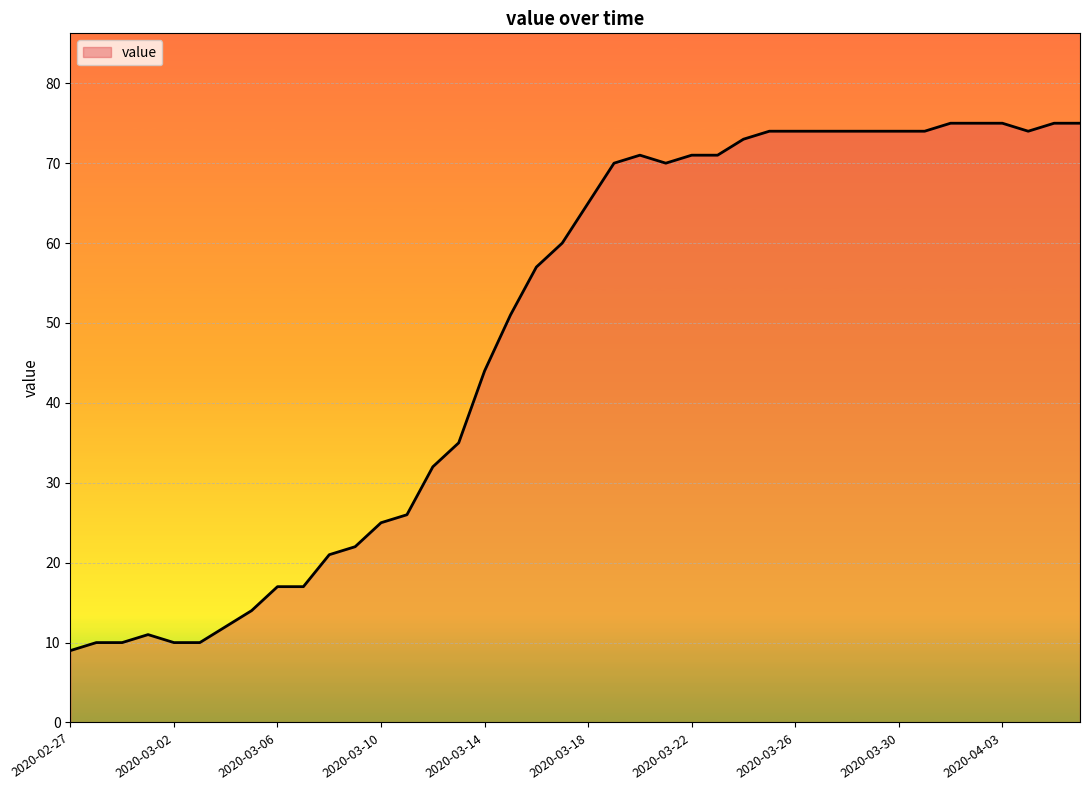

What is the greatest value displayed?

75